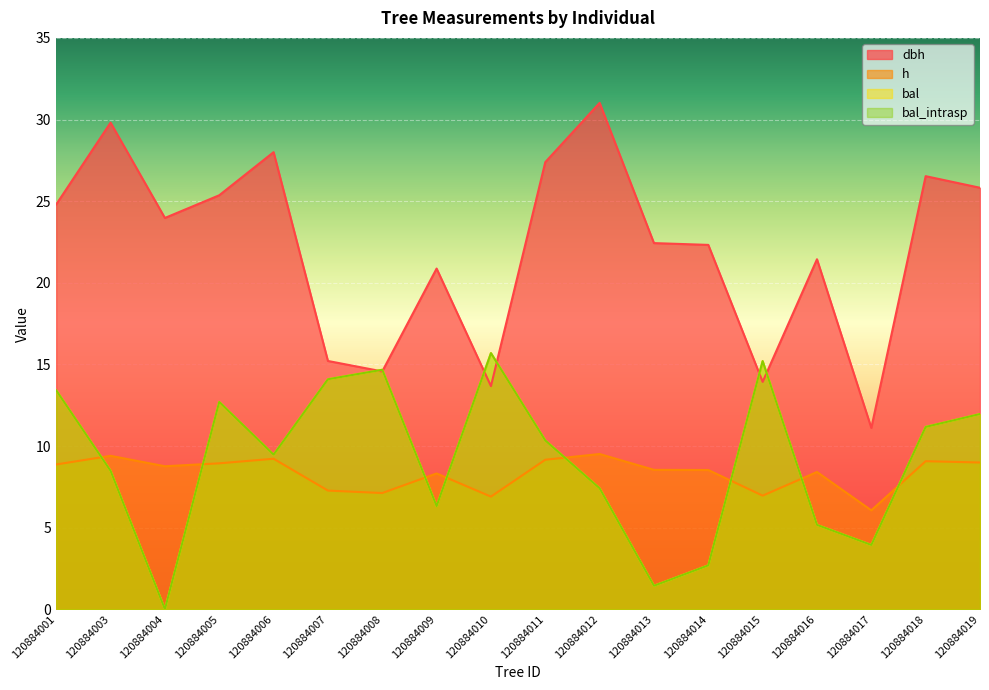

Does the chart display data point markers on the line(s)?

No